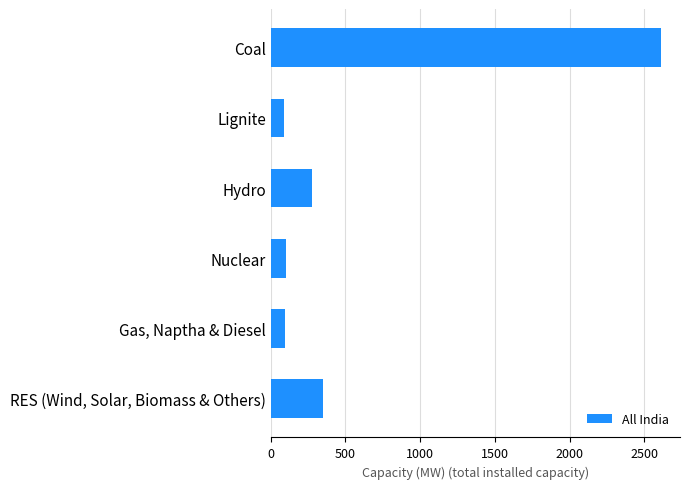

True or false: the data shows 88 at Lignite.

True